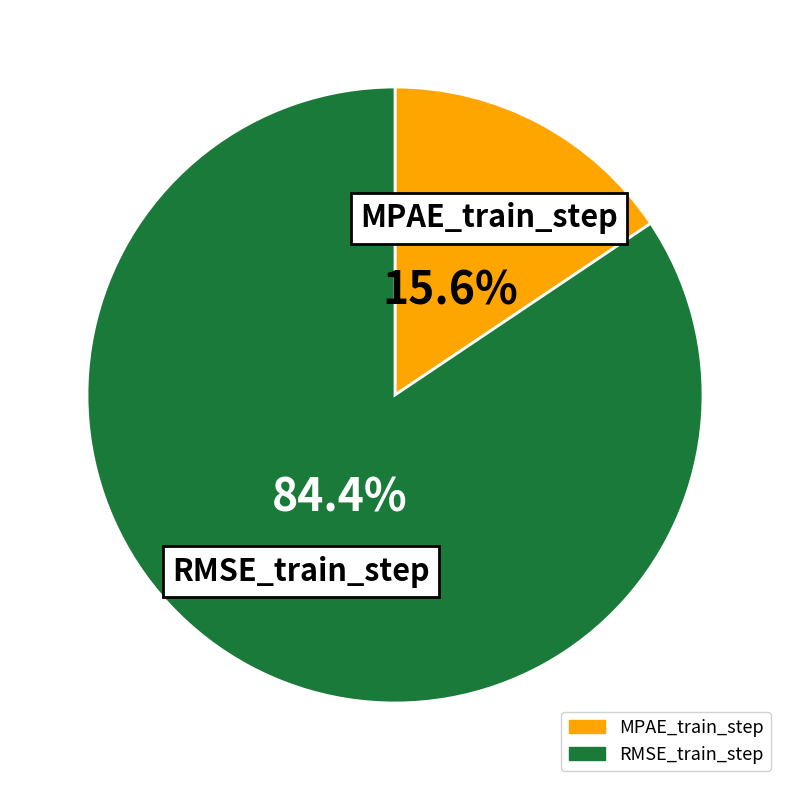

What is the majority slice?

RMSE_train_step